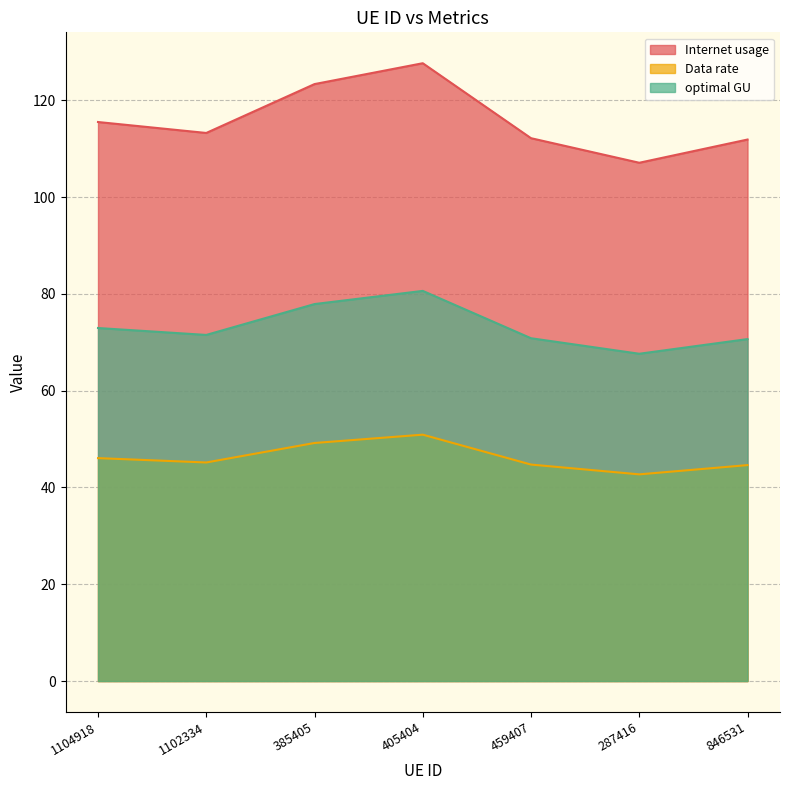

True or false: optimal GU and Data rate intersect in this chart.

False